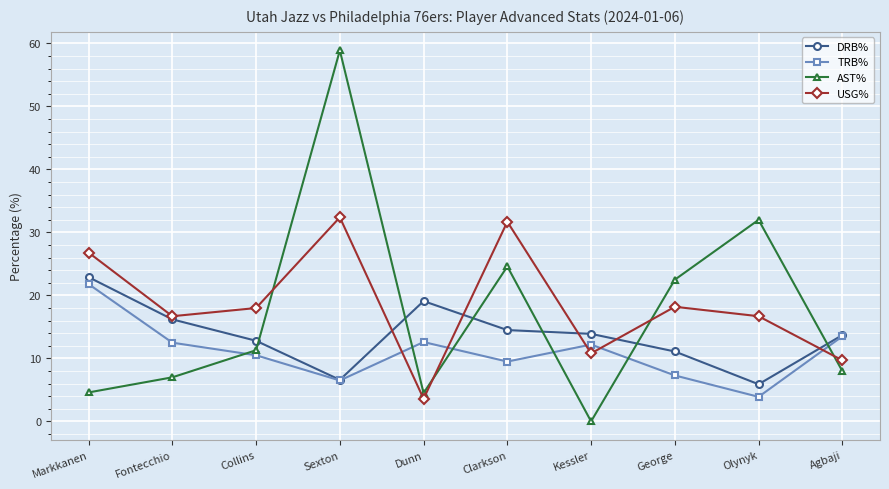

Which category has the highest value across all series?

Sexton